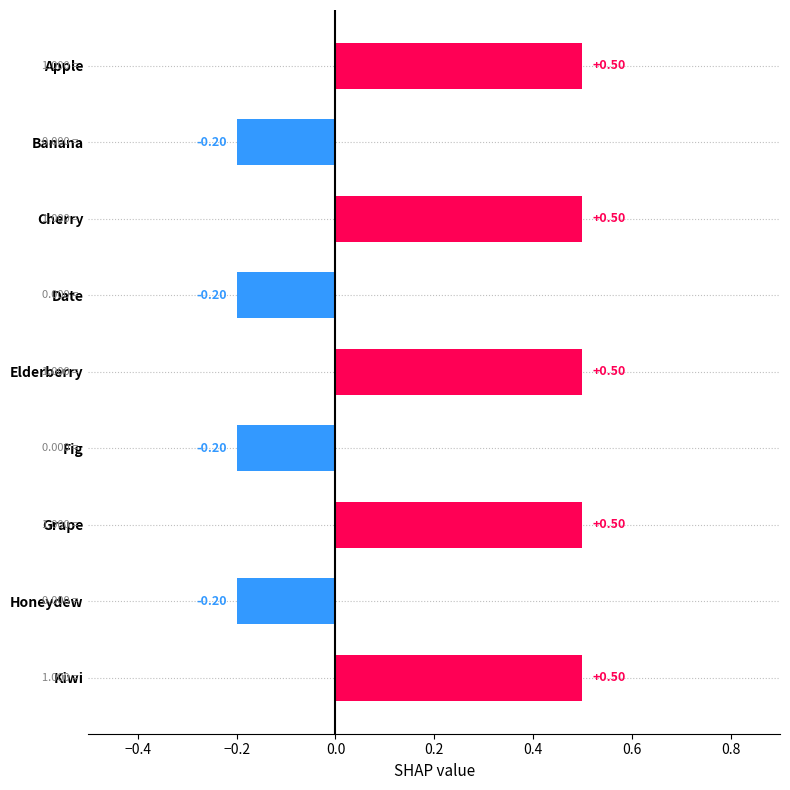

What is the label of the 1st bar from the bottom?

Kiwi